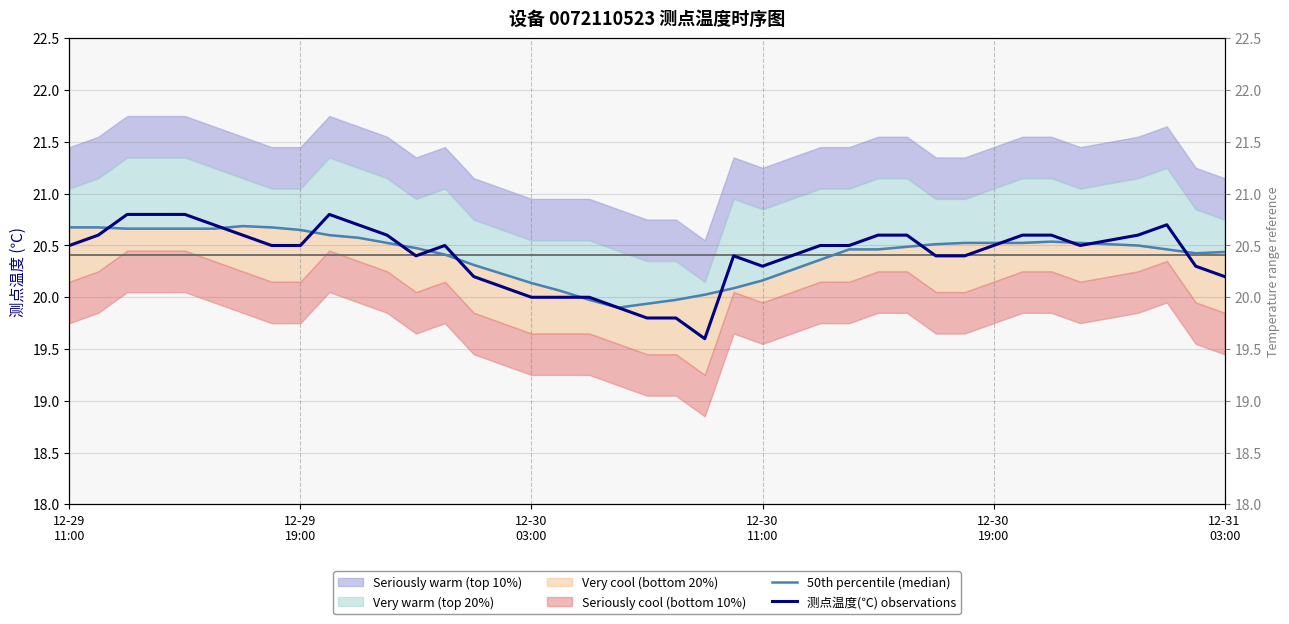

Reading right to left, list all the values displayed in this chart.

50th percentile (median): 20.4	20.4	20.5	20.5	20.5	20.5	20.5	20.5	20.5	20.5	20.5	20.5	20.5	20.4	20.3	20.2	20.1	20.0	20.0	19.9	19.9	20.0	20.1	20.1	20.2	20.3	20.4	20.5	20.5	20.6	20.6	20.7	20.7	20.7	20.7	20.7	20.7	20.7	20.7	20.7
测点温度(℃) observations: 20.2	20.3	20.7	20.6	20.5	20.6	20.6	20.5	20.4	20.4	20.6	20.6	20.5	20.5	20.4	20.3	20.4	19.6	19.8	19.8	19.9	20.0	20.0	20.0	20.1	20.2	20.5	20.4	20.6	20.7	20.8	20.5	20.5	20.6	20.7	20.8	20.8	20.8	20.6	20.5